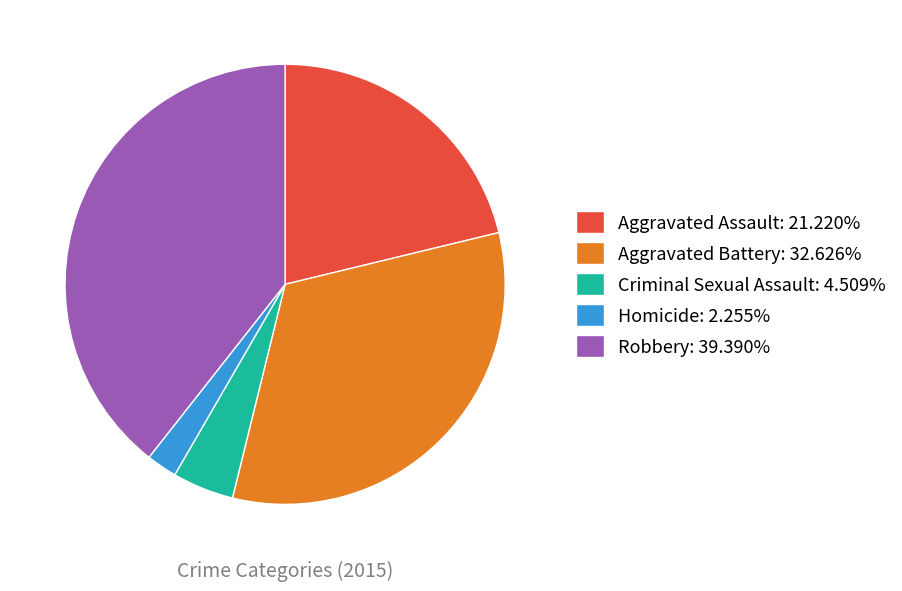

Is there any slice that represents more than half of the pie?

No